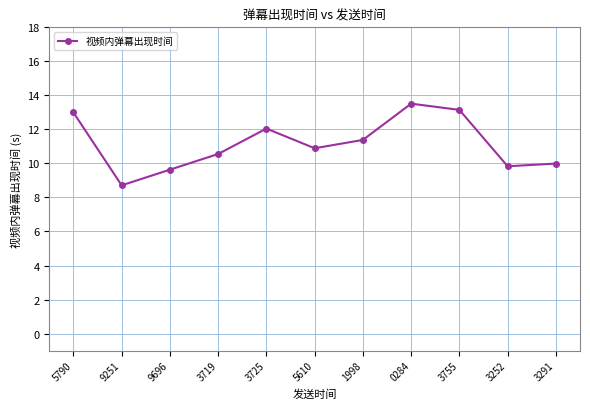

What is the ratio of the value at 5790 to the value at 3291?

1.3